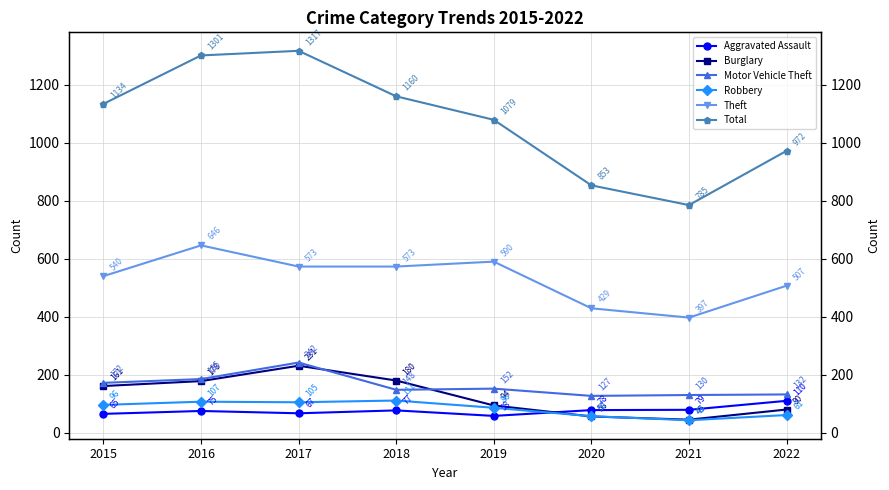

Which category has the highest value in the Aggravated Assault series?

2022